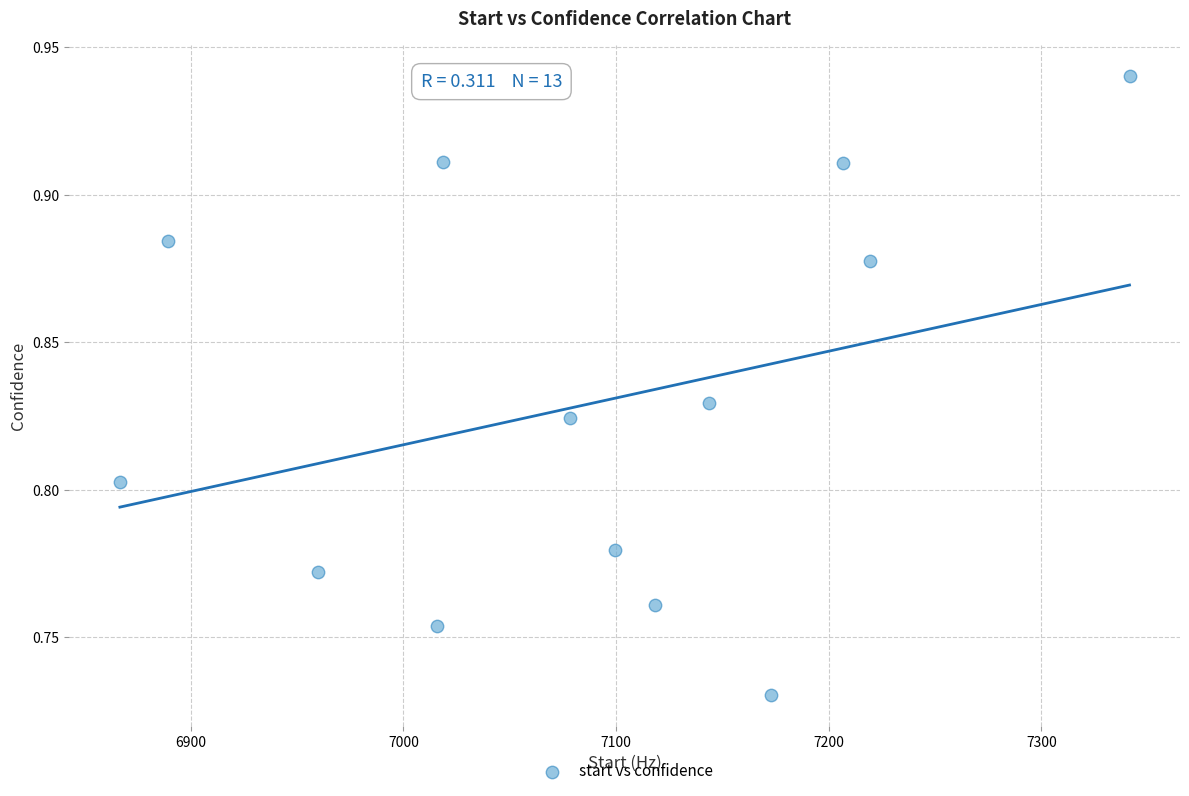

What is the range of X values (max minus min)?

474.8